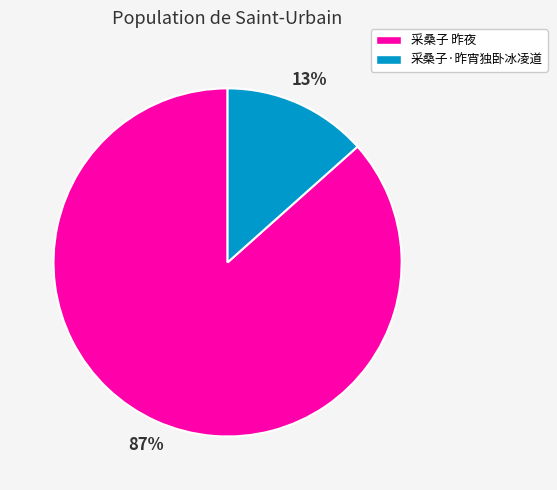

Do 采桑子·昨宵独卧冰凌道 and 采桑子 昨夜 together represent more than half of the pie?

Yes